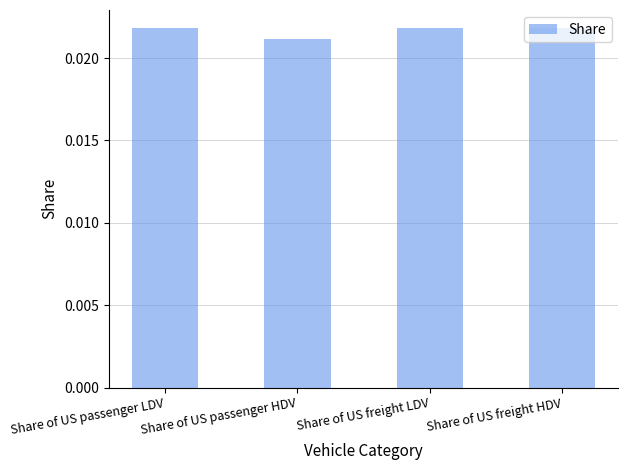

Does the chart contain any negative values?

No